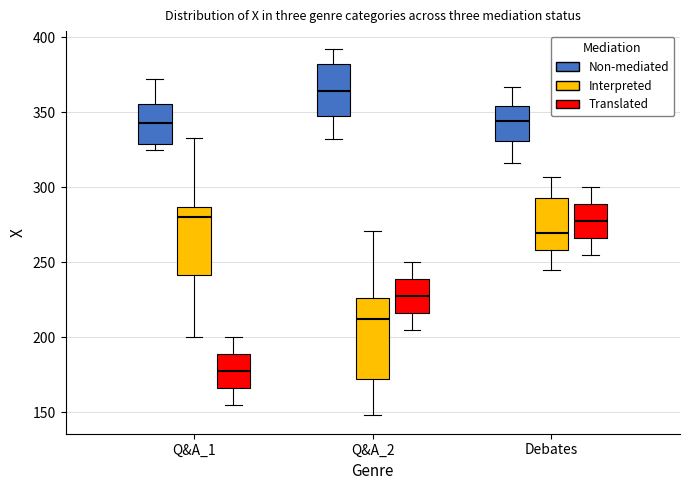

Which box is the tallest, from its lower edge to its upper edge?

Q&A_2 (Interpreted)